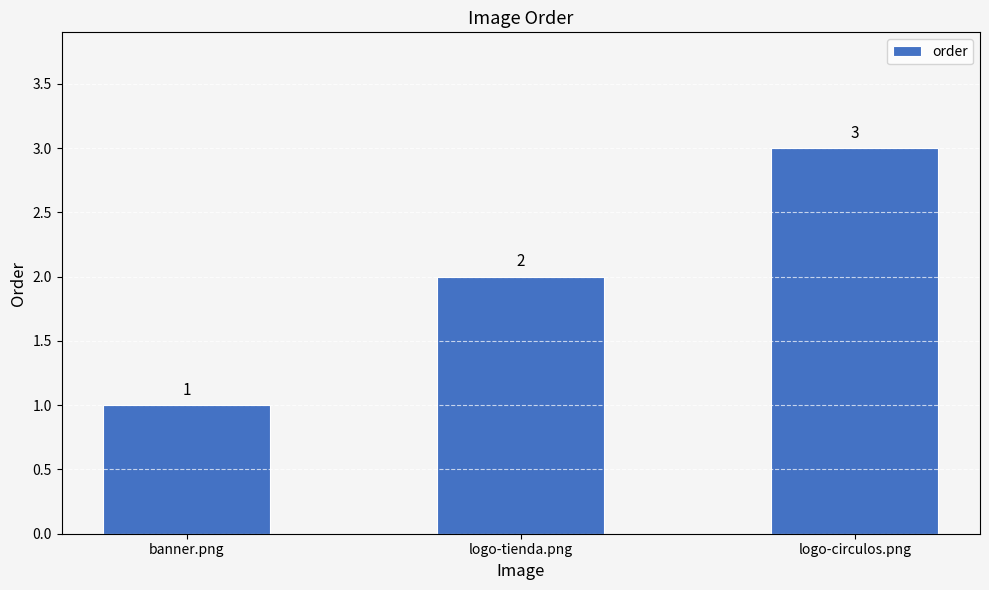

What is the smallest value displayed?

1